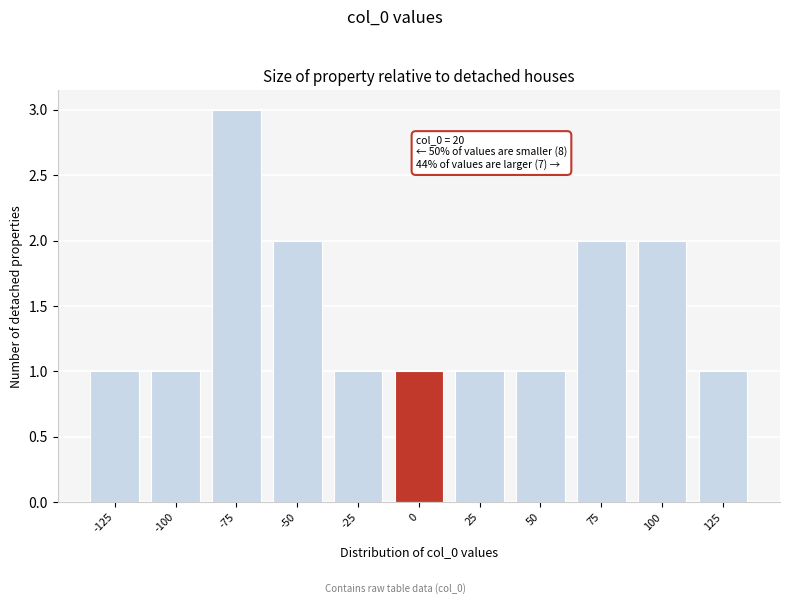

Reading right to left, list all the values displayed in this chart.

1	2	2	1	1	1	1	2	3	1	1